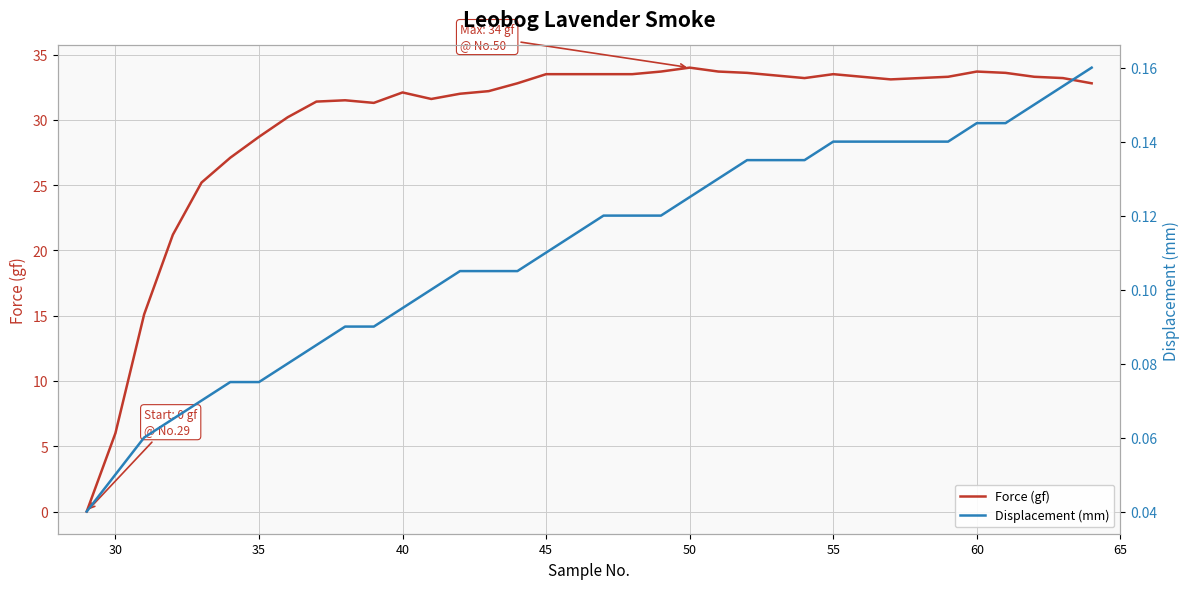

What is the highest value of the Force (gf) series?

34.0